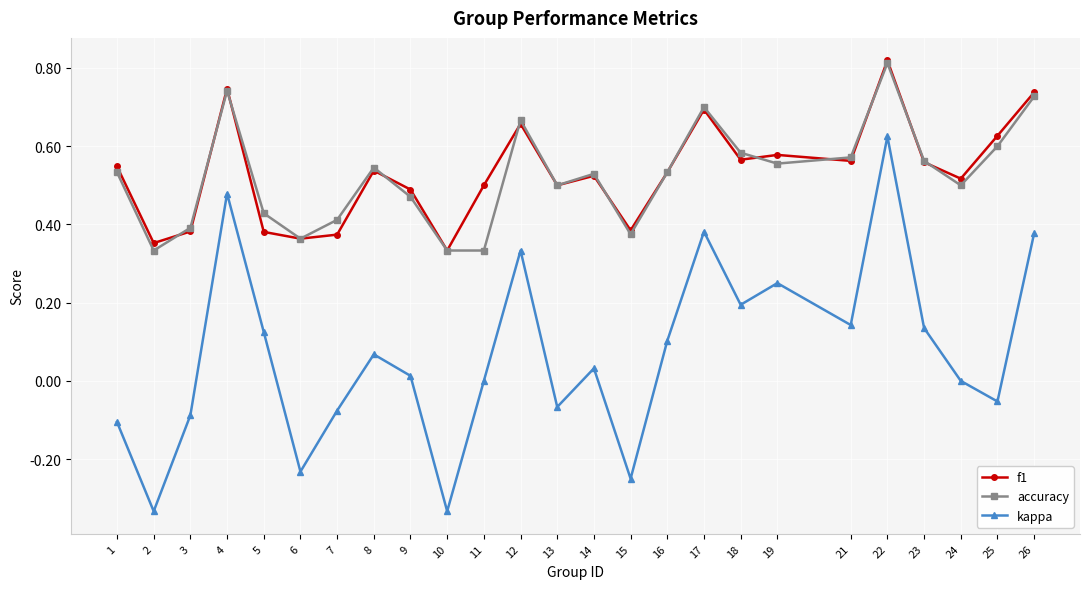

True or false: accuracy and kappa intersect in this chart.

False